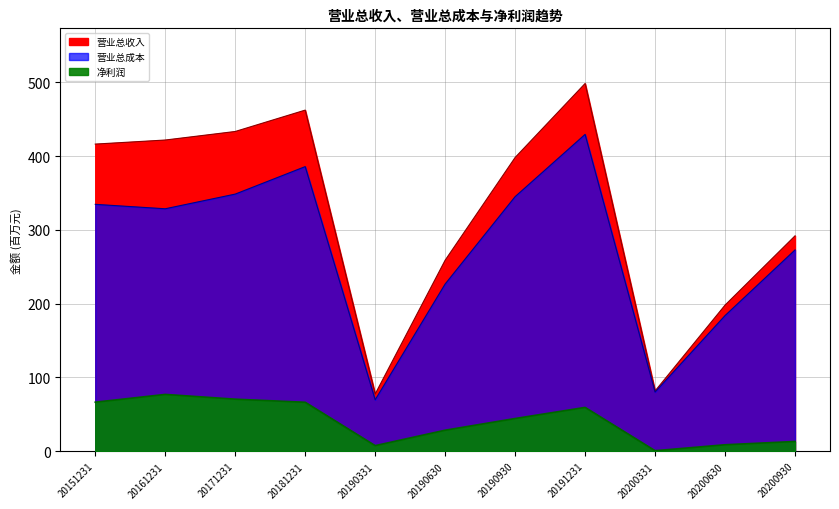

What is the value of the 营业总收入 point at the 10th from the left?

198.1